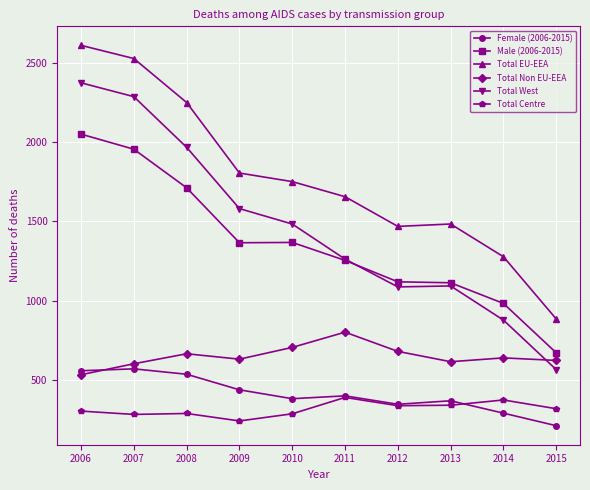

What is the greatest value displayed?

2608